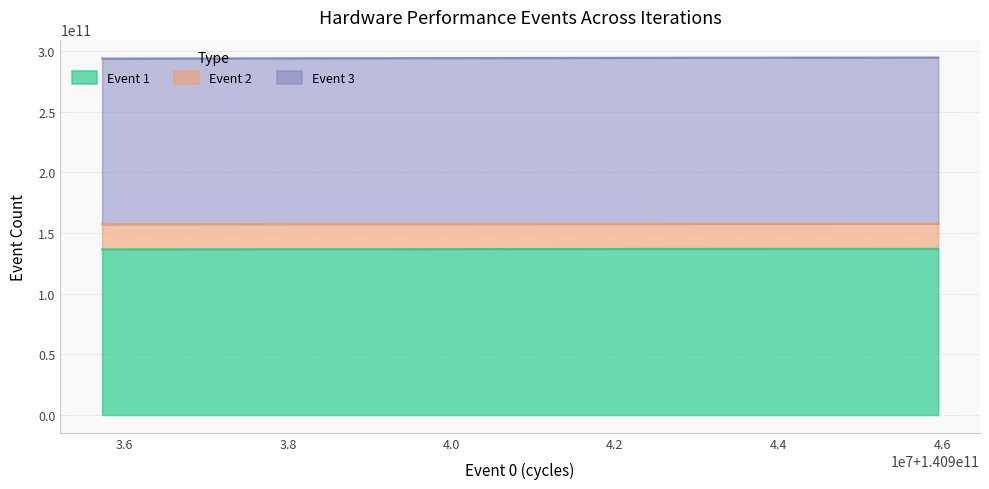

True or false: Event 1 has a value of 136934518126 at Iteration 2.

True